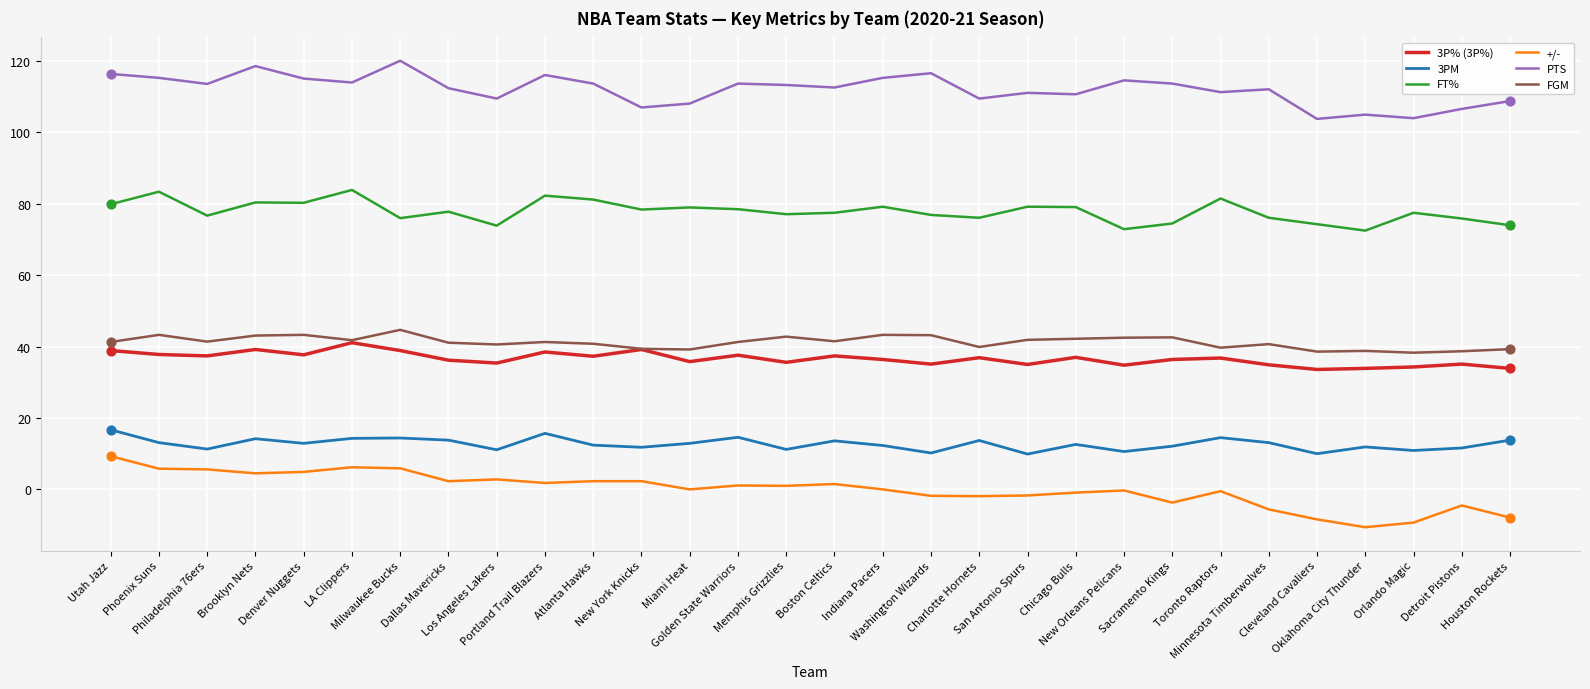

What are all the series names shown in the legend?

3P% (3P%), 3PM, FT%, +/-, PTS, FGM